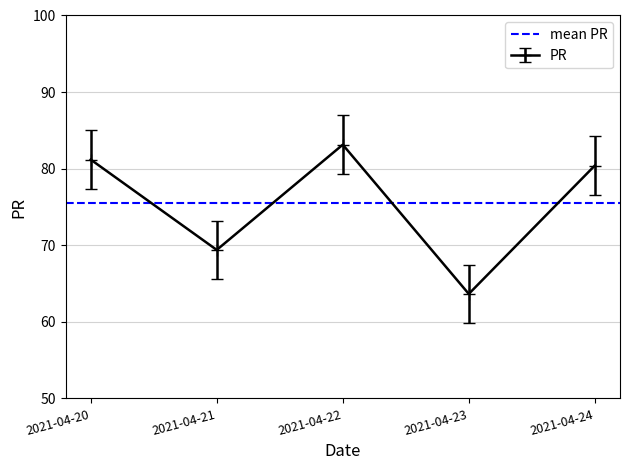

What is the minimum value shown in the chart?

63.6